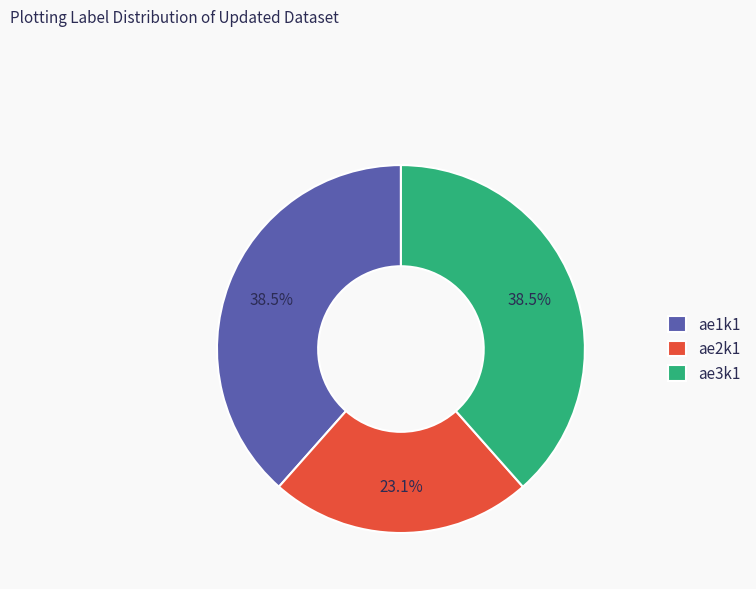

Is the sum of ae2k1 and ae3k1 greater than half?

Yes